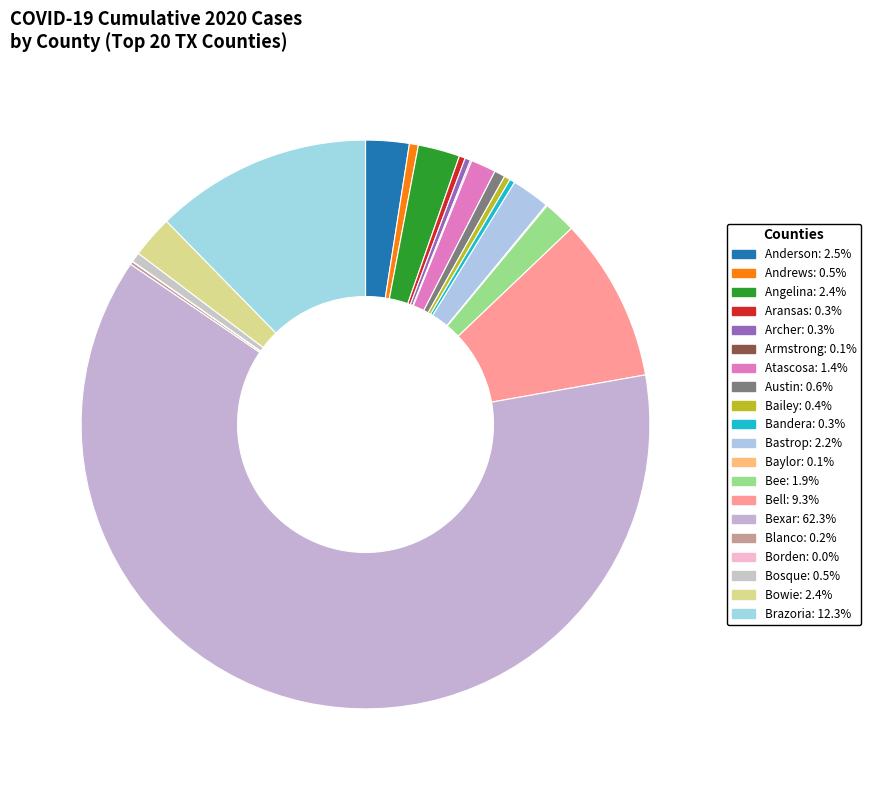

The Bell slice represents 1% of the pie. True or false?

False